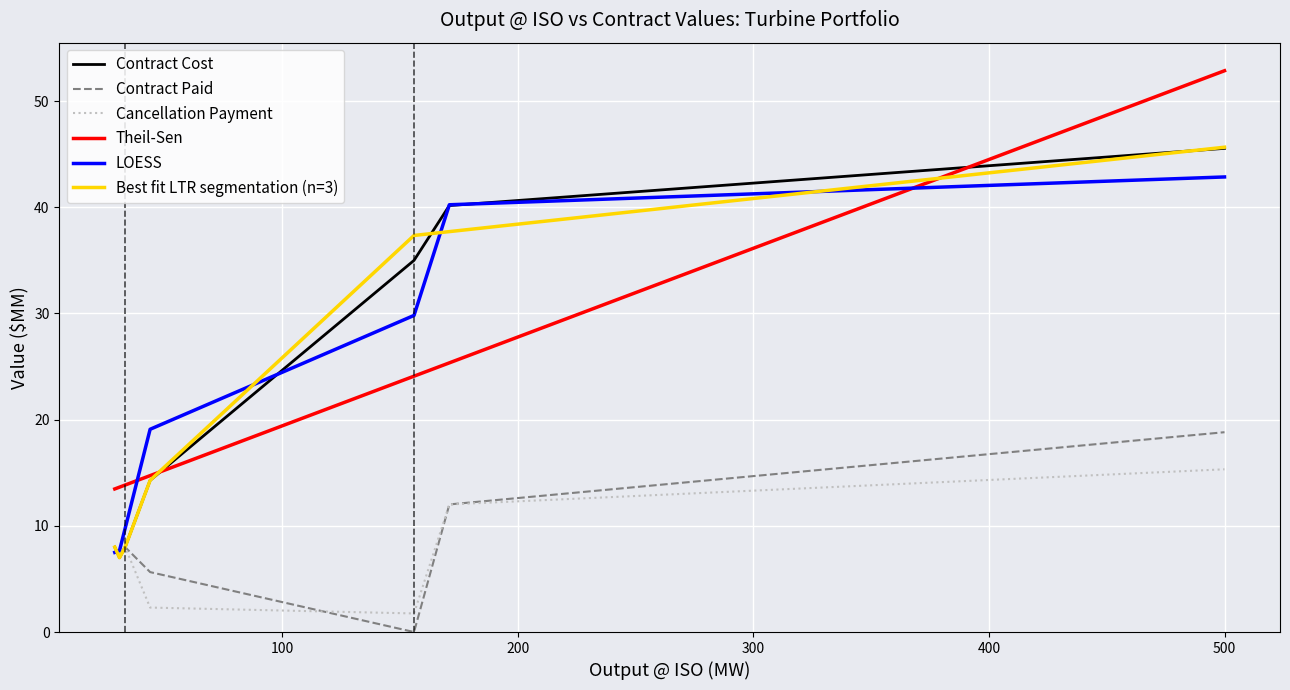

What is the lowest value of the LOESS series?

7.5